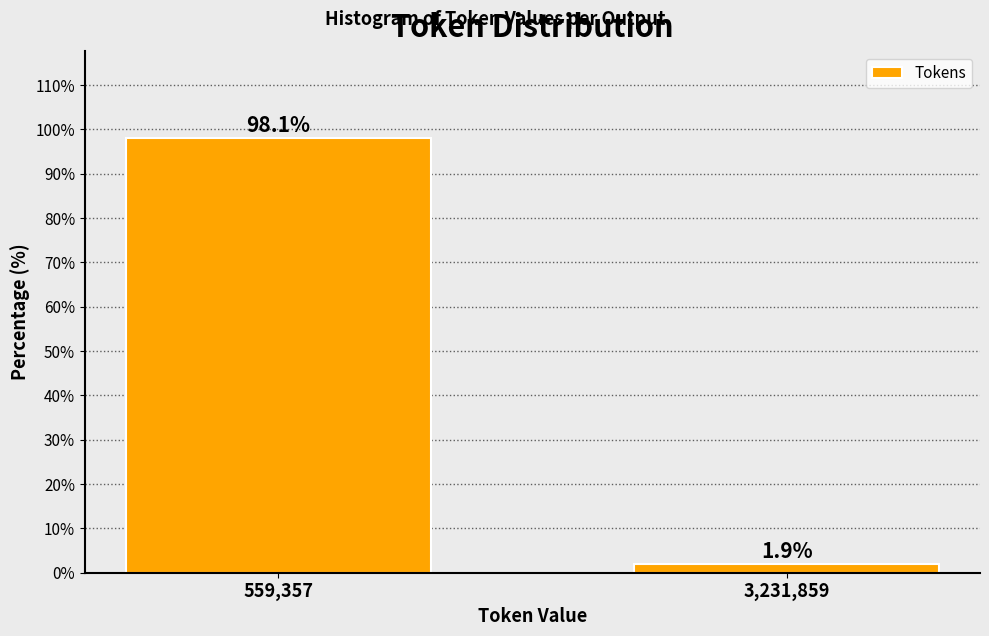

Reading left to right, what are all the values shown in this chart?

98.1	1.9